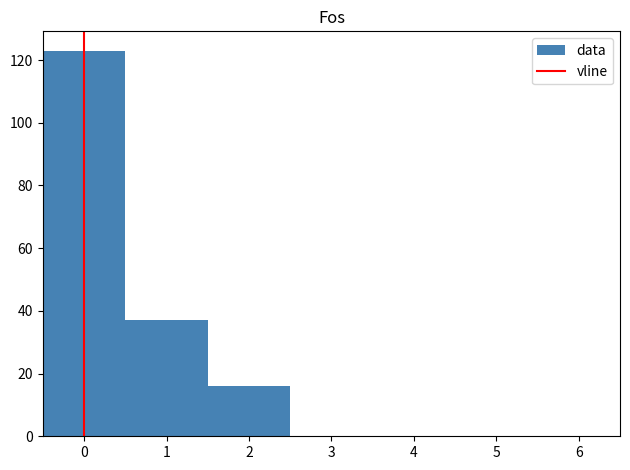

Reading left to right, transcribe this chart: for each bar, give the range it covers on the x-axis and its height. The values are not printed on the chart, so give them approximately, as read against the axis.

-0.5 to 0.5: 124
0.5 to 1.5: 38
1.5 to 2.5: 16
2.5 to 3.5: 0
3.5 to 4.5: 0
4.5 to 5.5: 0
5.5 to 6.5: 0